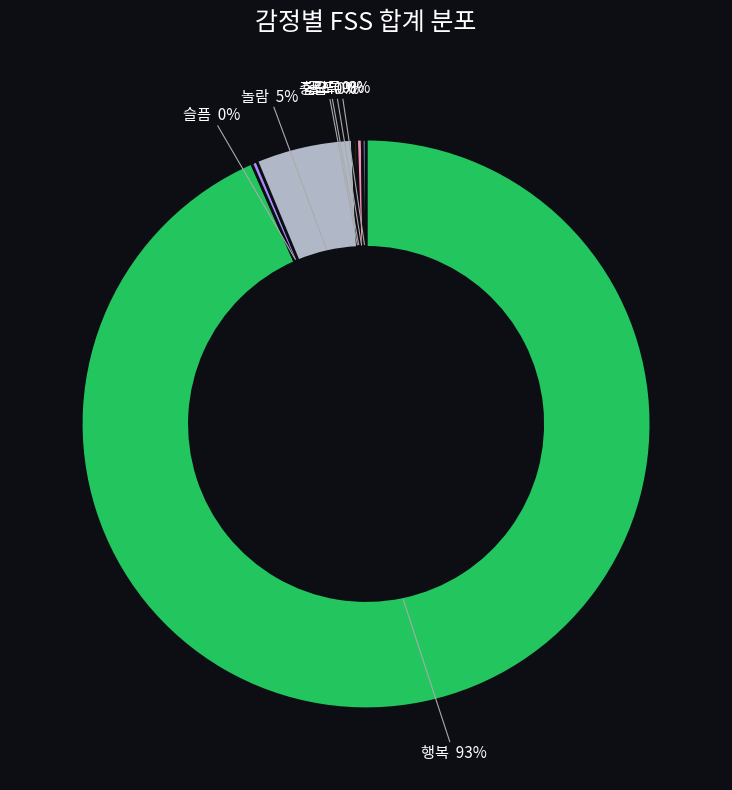

Combined, do 공포 and 슬픔 account for over 50%?

No